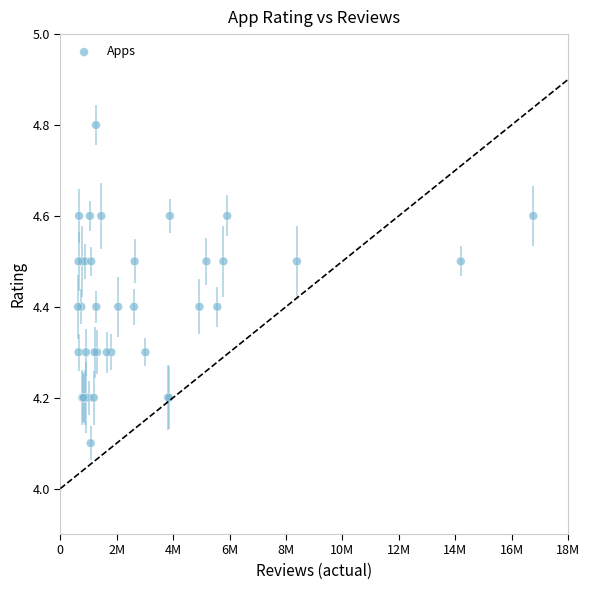

What Y value in the scatter plot is closest to 4?

4.1